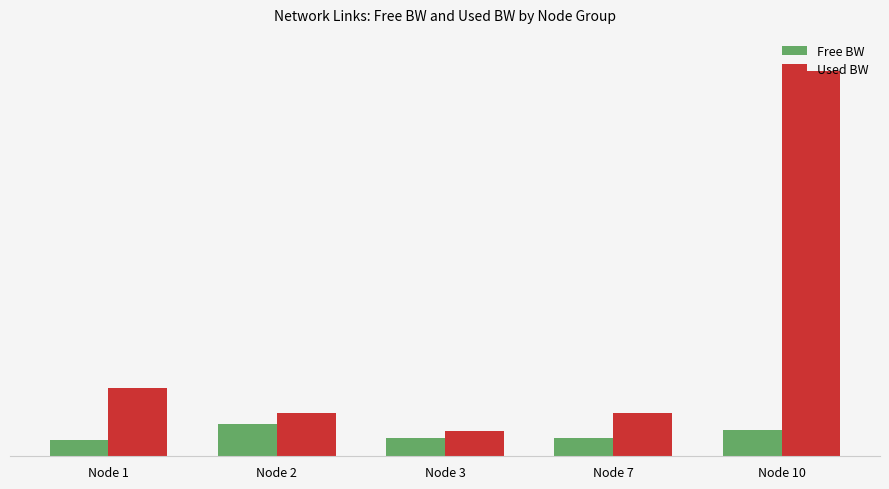

Reading left to right, extract all data points from this chart.

Free BW: Node 1=199459.7	Node 2=399470.0	Node 3=226241.7	Node 7=224464.2	Node 10=320258.4
Used BW: Node 1=843296.3	Node 2=530014.3	Node 3=308299.7	Node 7=535230.7	Node 10=4741350.4